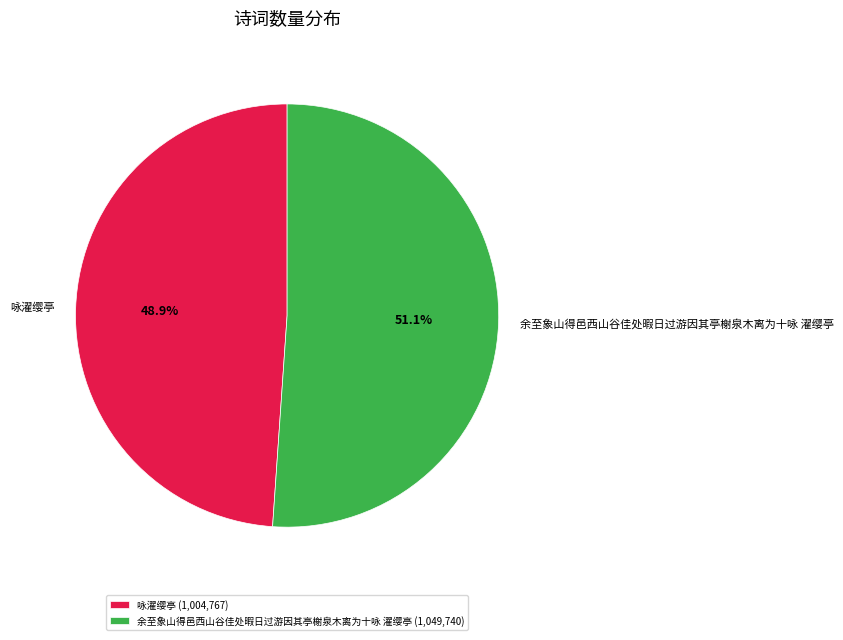

To the nearest percent, what is the difference between the 咏濯缨亭 and 余至象山得邑西山谷佳处暇日过游因其亭榭泉木离为十咏 濯缨亭 slice percentages?

2%